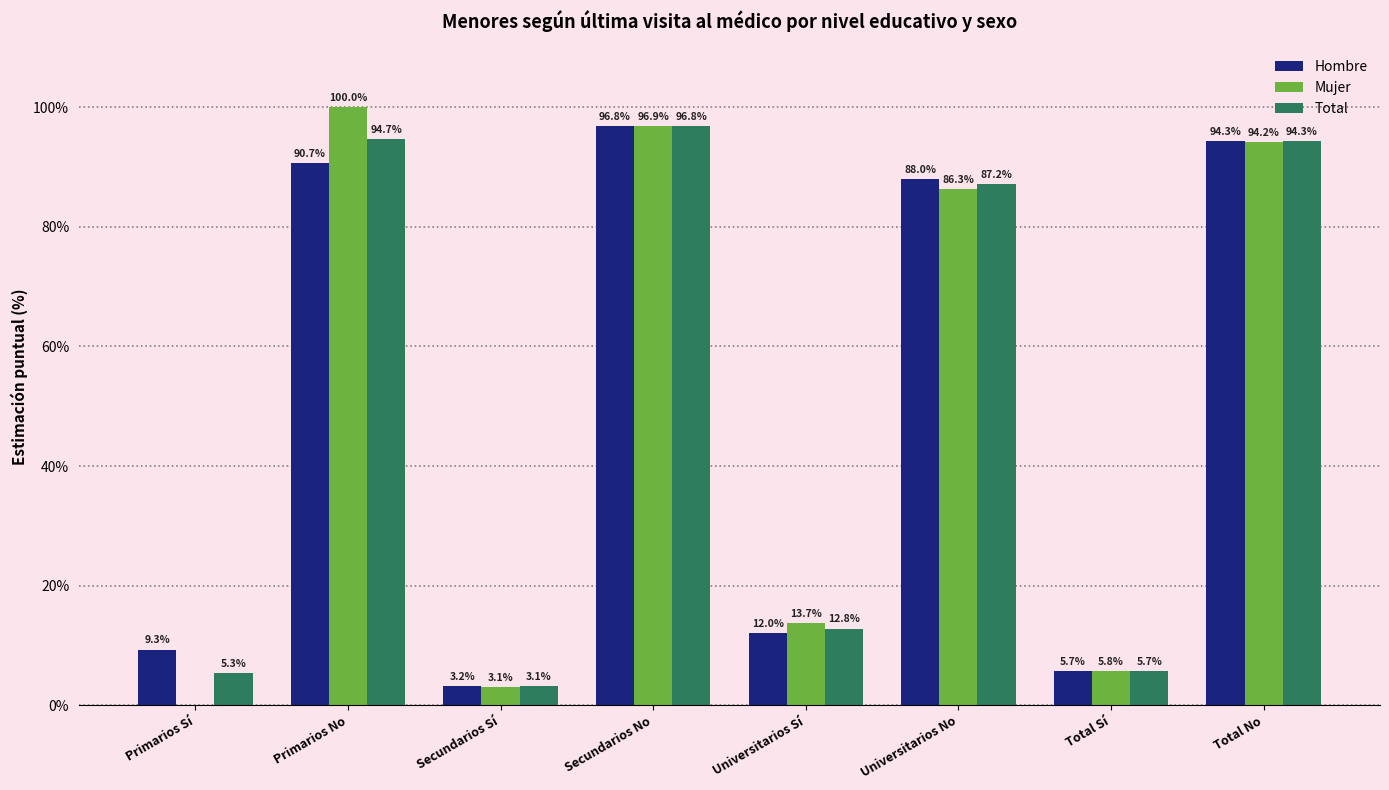

At which category is the sum across all series the highest?

Secundarios No